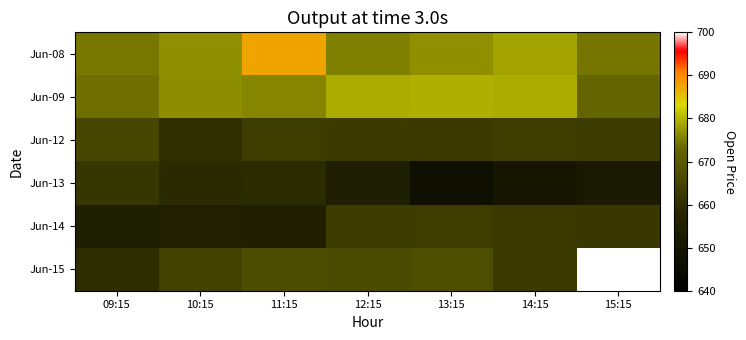

True or false: Jun-09 has a value of 878.3 at 15:15.

False